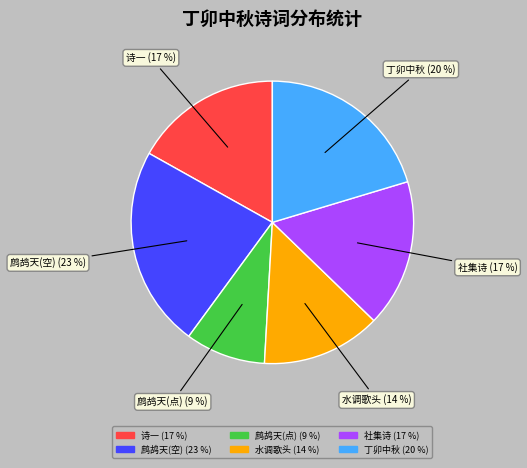

To the nearest percent, what is the average slice percentage?

17%